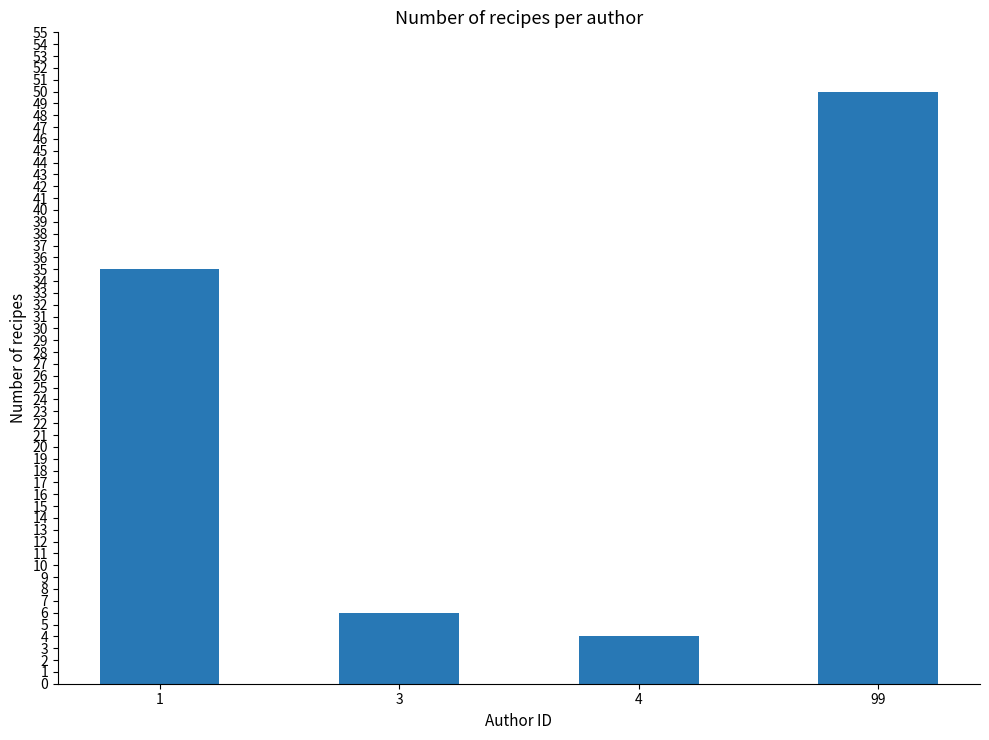

How many values are below 35?

2